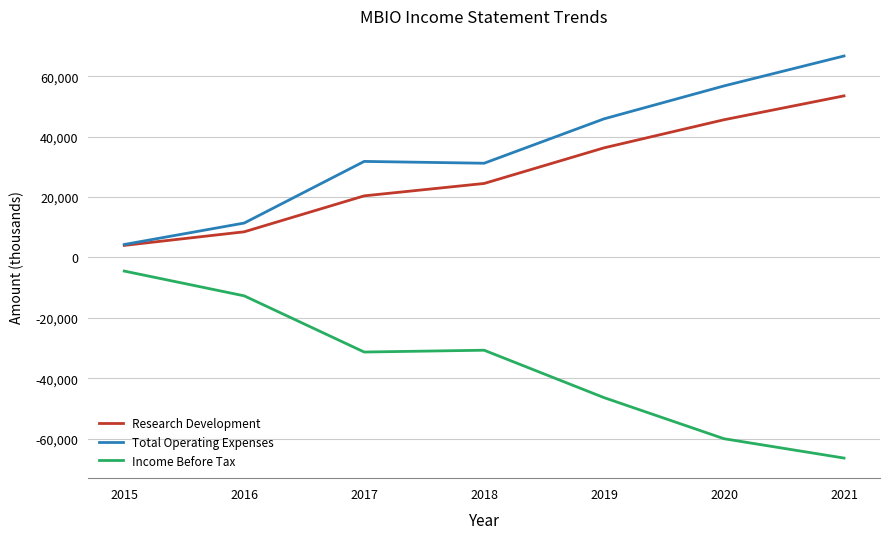

Count the number of categories in the chart.

7